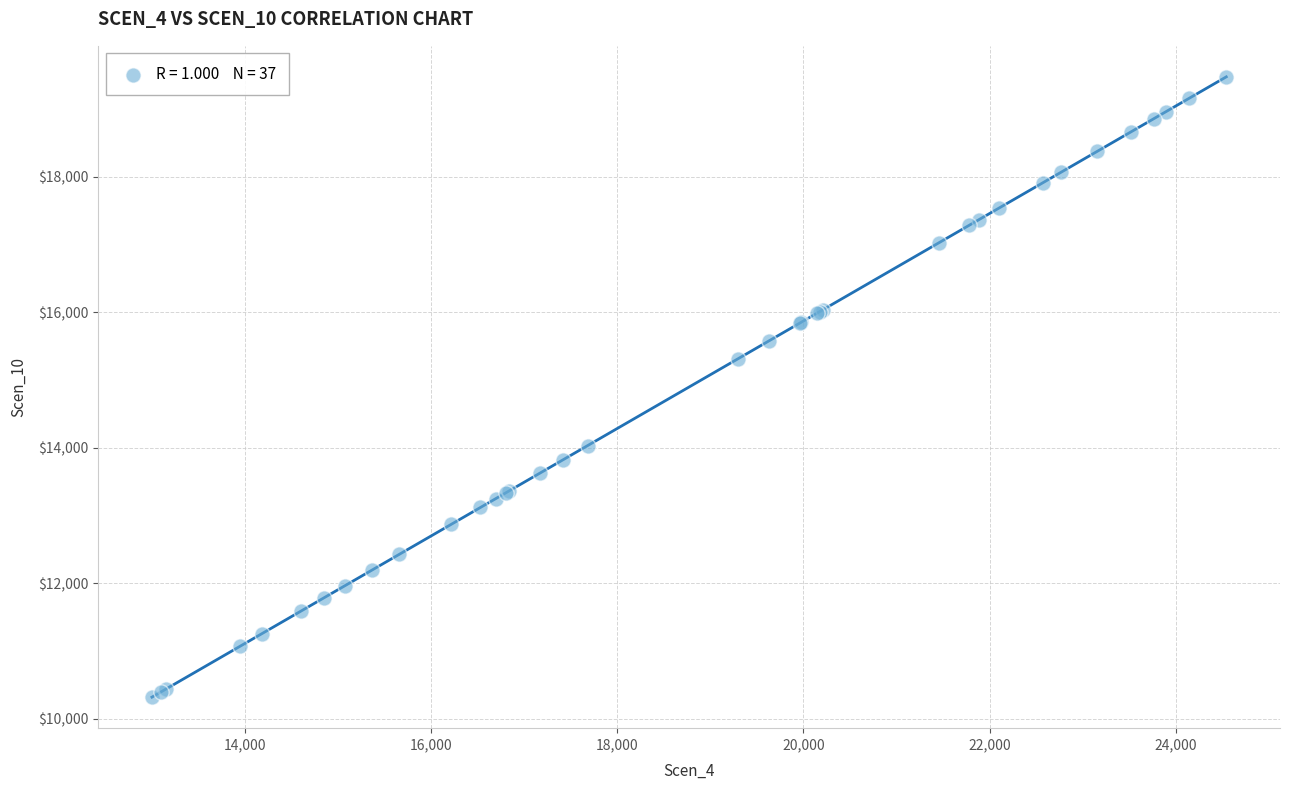

What Y value in the scatter plot is closest to 14899?

15313.0